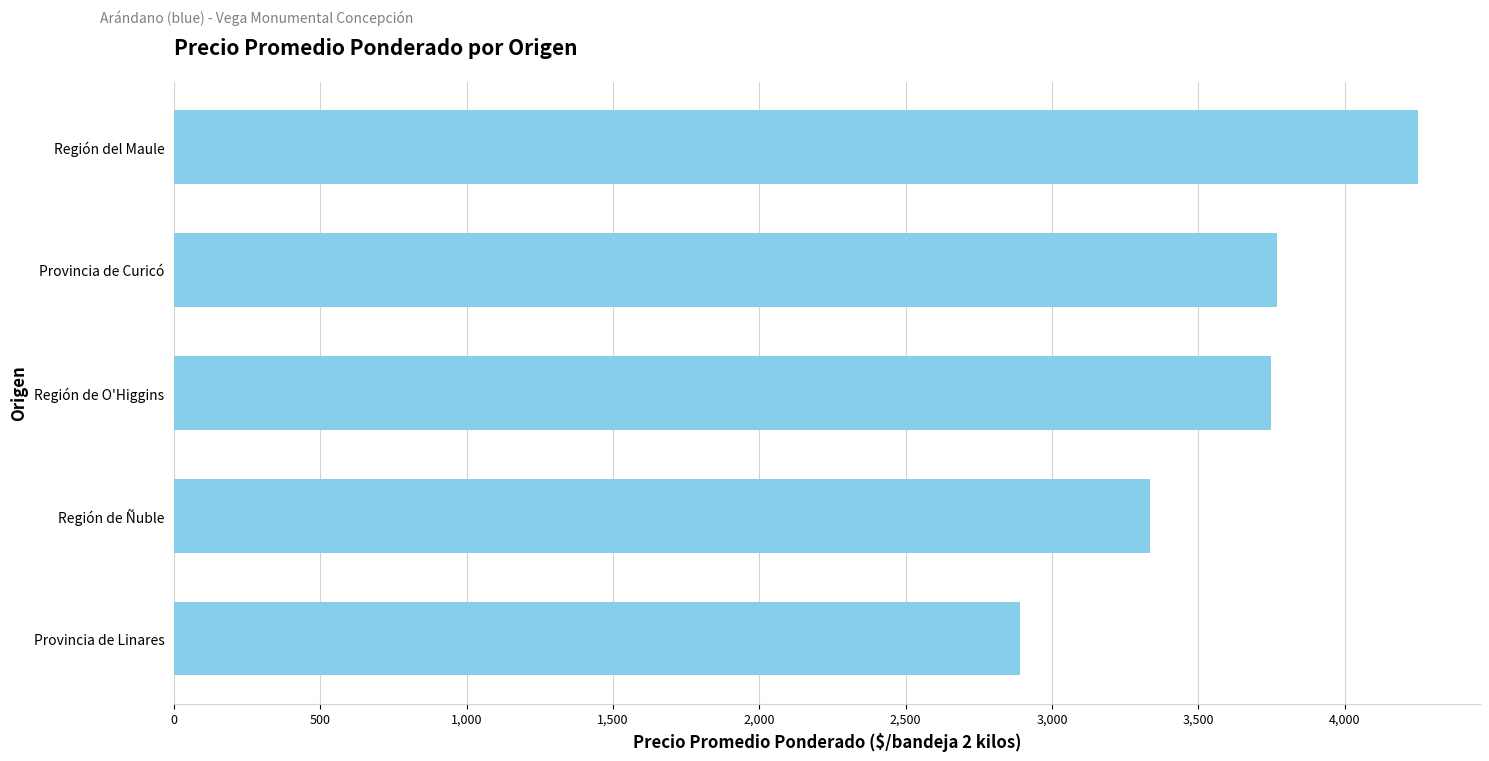

What is the difference between the values at Provincia de Linares and Provincia de Curicó?

879.0